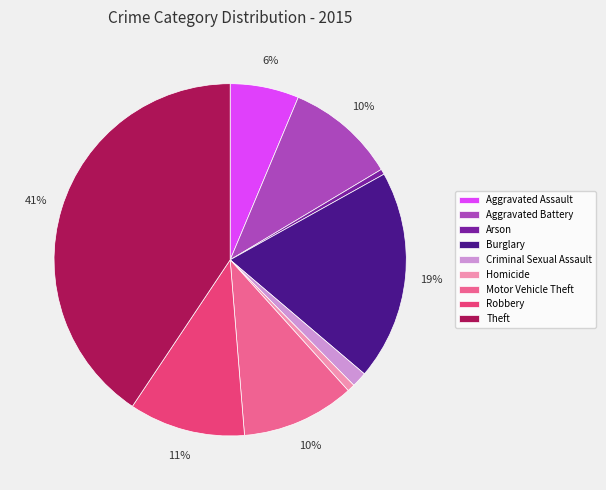

To the nearest percent, what is the difference between the Burglary and Aggravated Battery slice percentages?

9%